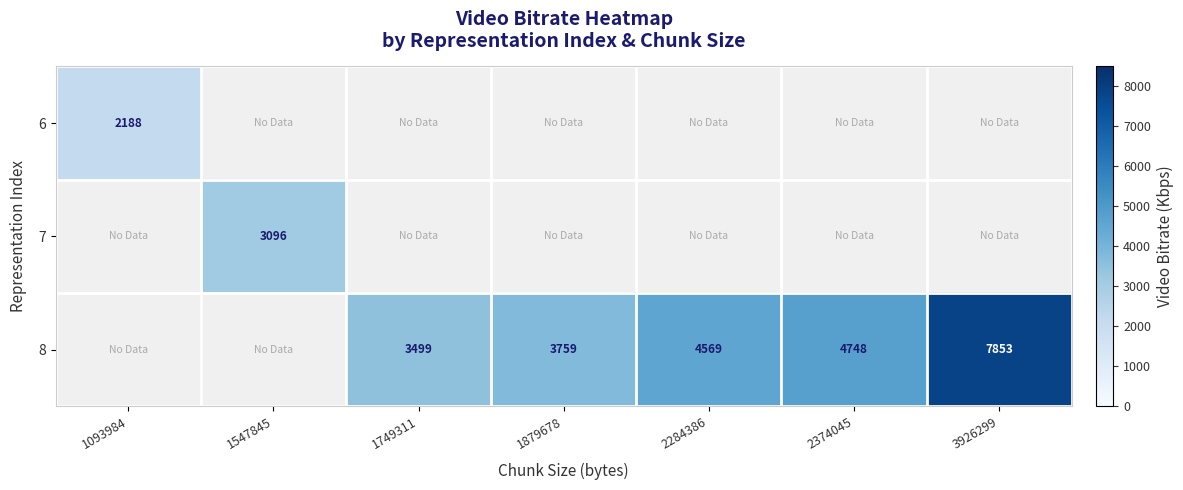

Which category has the lowest value in the 7 series?

1093984